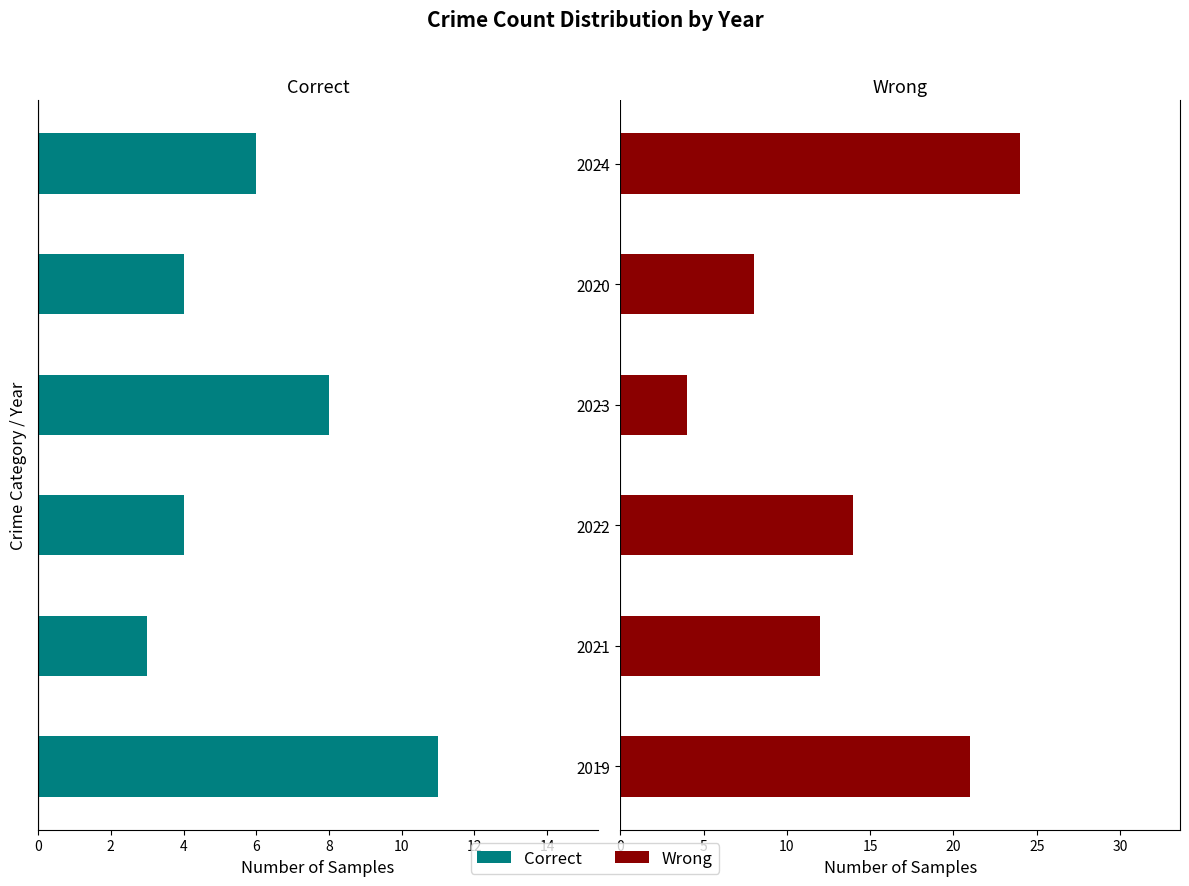

How many data points does each series have?

6